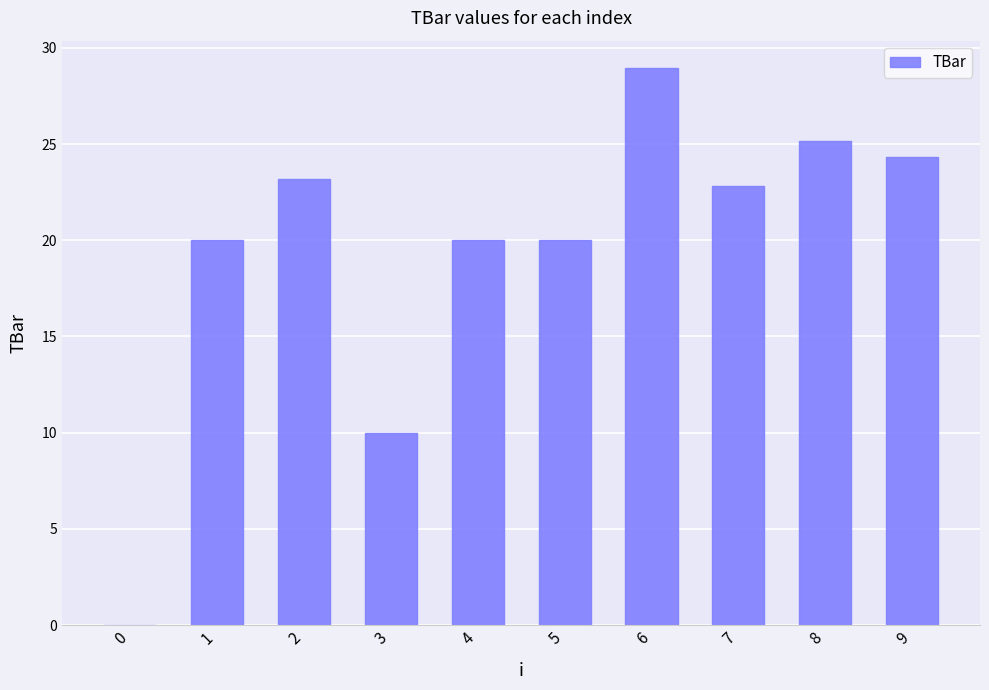

True or false: the data shows 23.2 at 2.

True